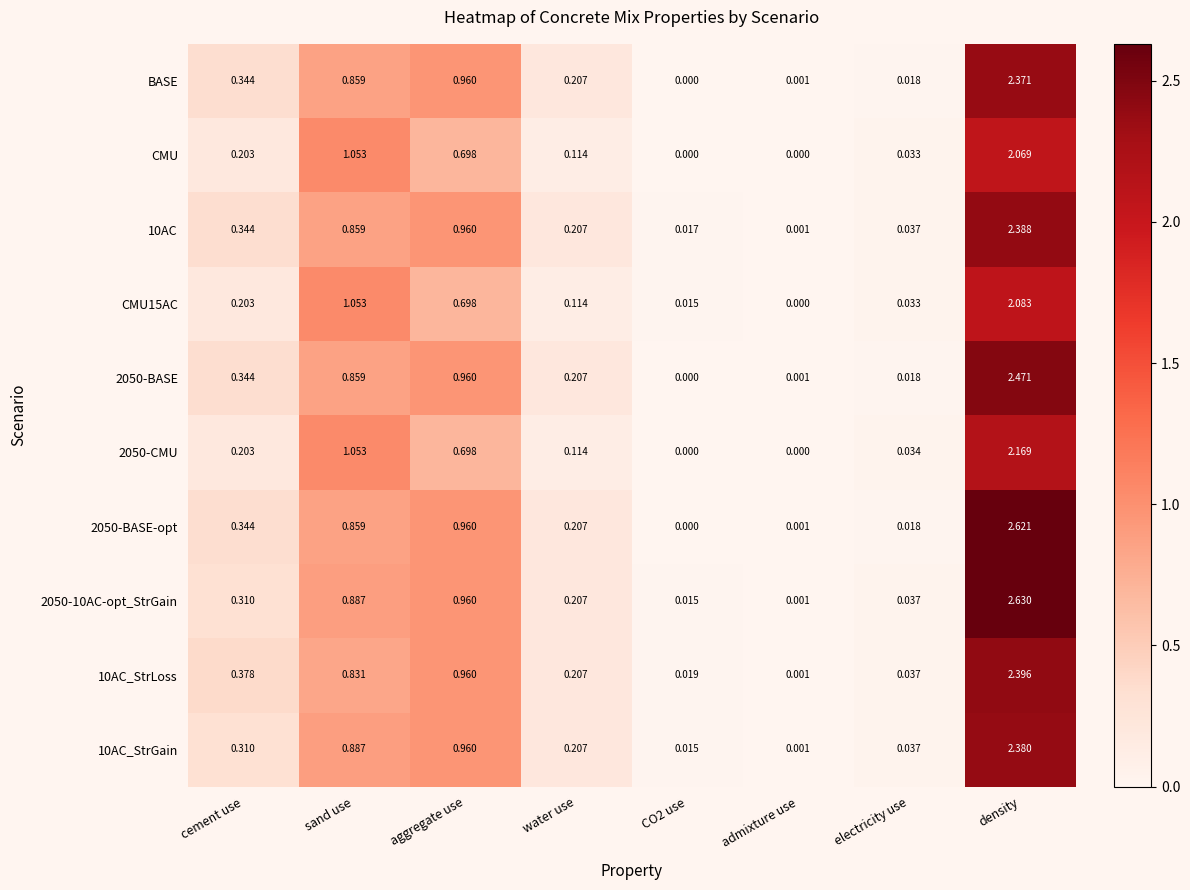

Is the value of 10AC_StrLoss at CO2 use greater than the value of 2050-BASE at CO2 use?

Yes